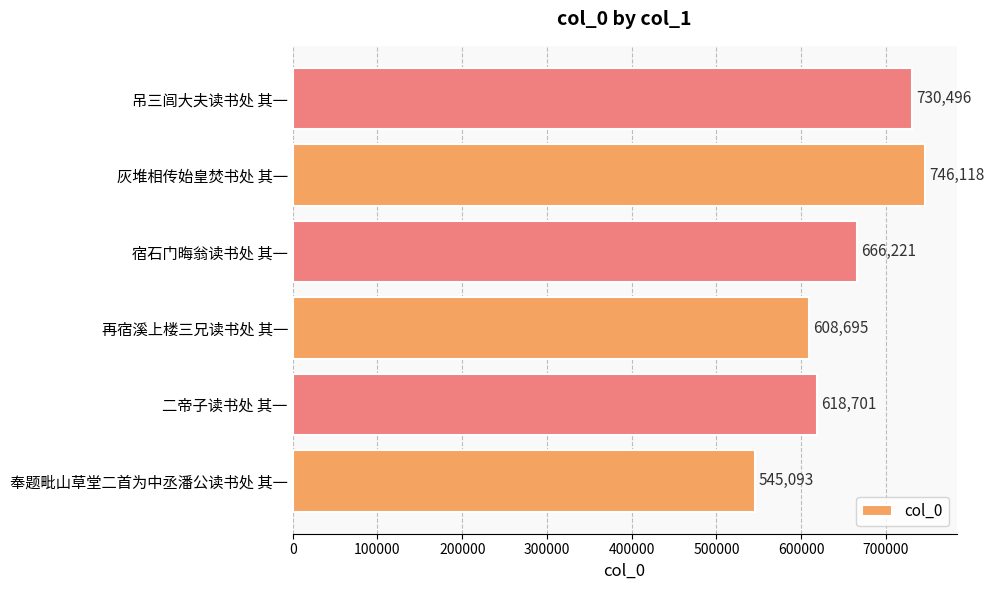

The value at 吊三闾大夫读书处 其一 is 1087200. True or false?

False